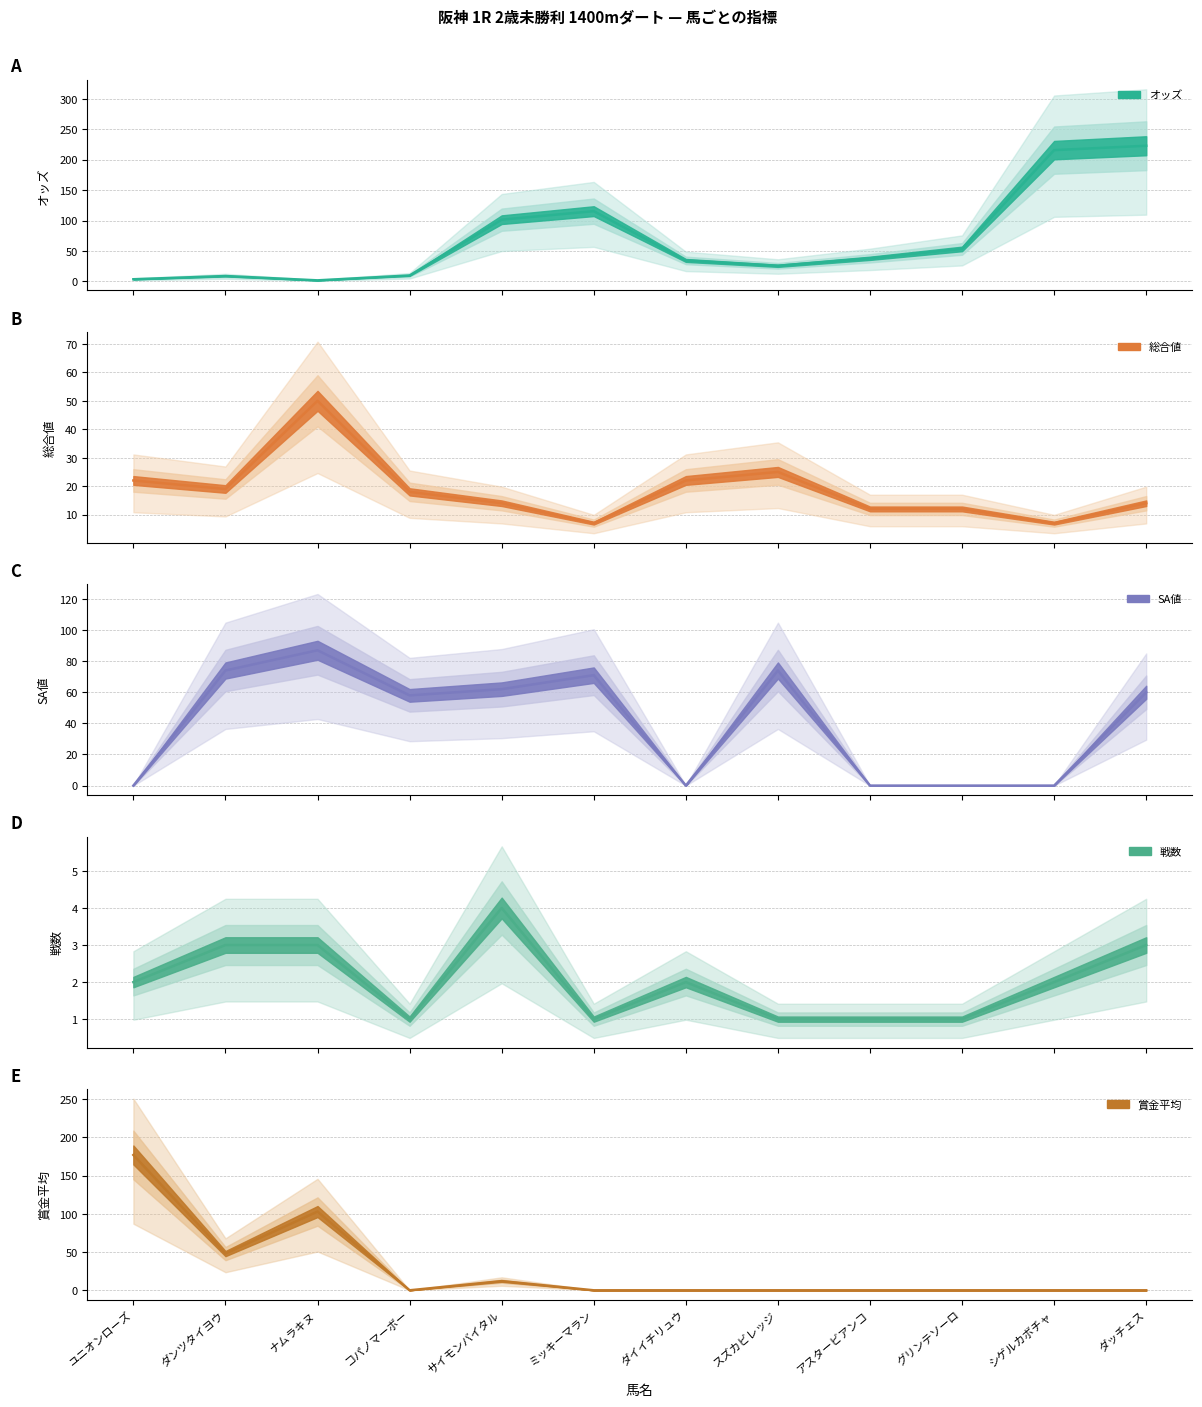

Reading left to right, transcribe all the data shown in this chart.

オッズ: 3.6	8.9	1.8	9.8	101.4	115.4	34.5	25.7	38.0	53.4	215.6	222.8
総合値: 22.0	19.0	50.0	18.0	14.0	7.0	22.0	25.0	12.0	12.0	7.0	14.0
SA値: 0.0	74.0	87.0	58.0	62.0	71.0	0.0	74.0	0.0	0.0	0.0	60.0
戦数: 2.0	3.0	3.0	1.0	4.0	1.0	2.0	1.0	1.0	1.0	2.0	3.0
賞金平均: 177.0	48.0	103.0	0.0	12.0	0.0	0.0	0.0	0.0	0.0	0.0	0.0